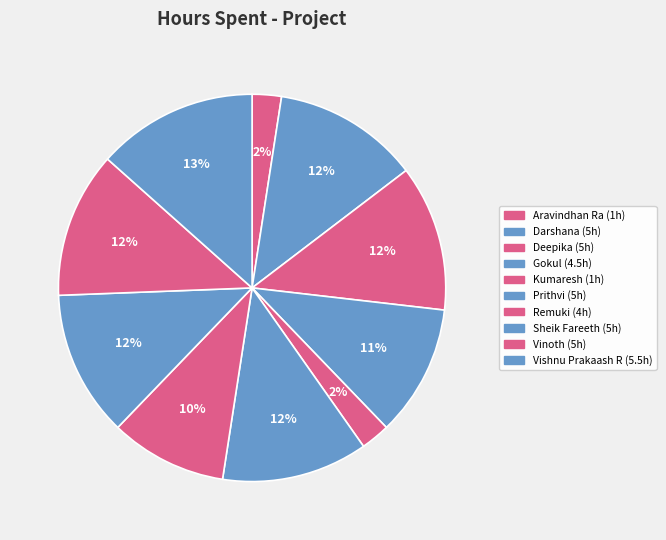

How many segments does this pie chart have?

10